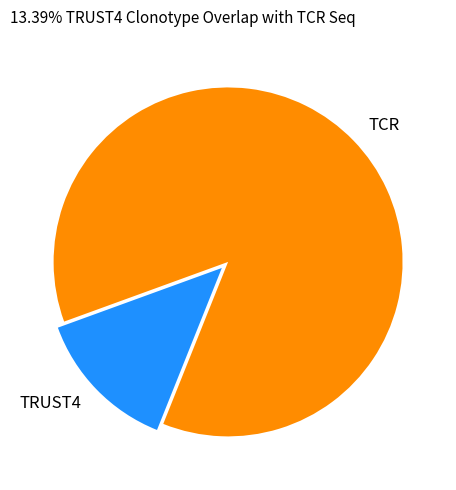

Rank the categories by value from highest to lowest.

TCR, TRUST4